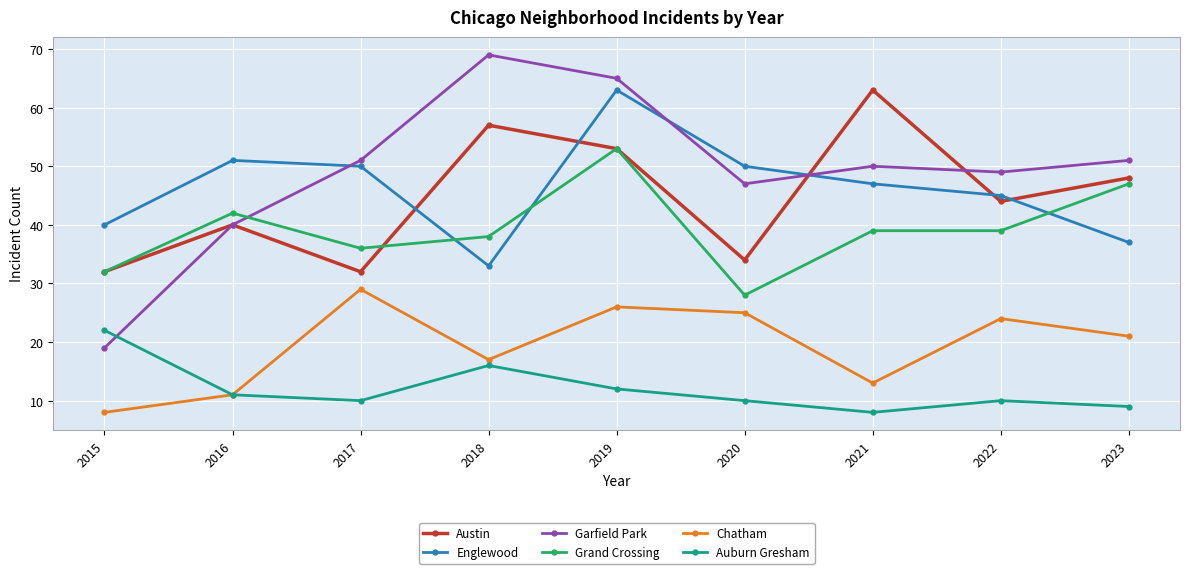

What are all the series names shown in the legend?

Austin, Englewood, Garfield Park, Grand Crossing, Chatham, Auburn Gresham